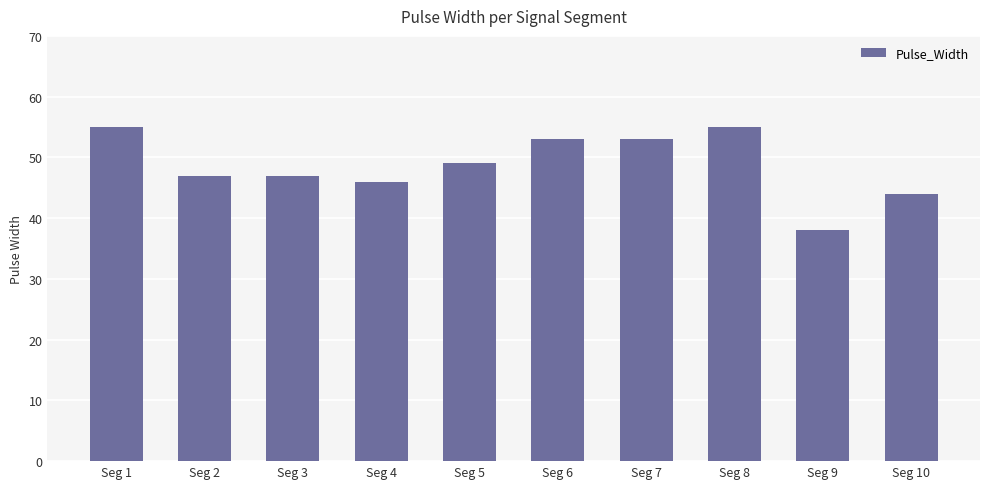

Between Seg 7 and Seg 8, which is larger?

Seg 8